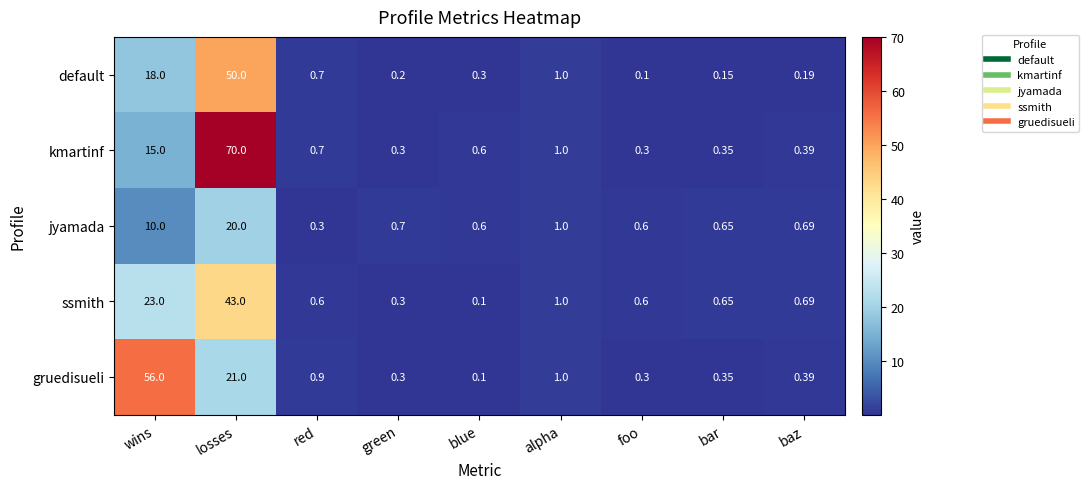

Which series has the largest range (max minus min)?

kmartinf